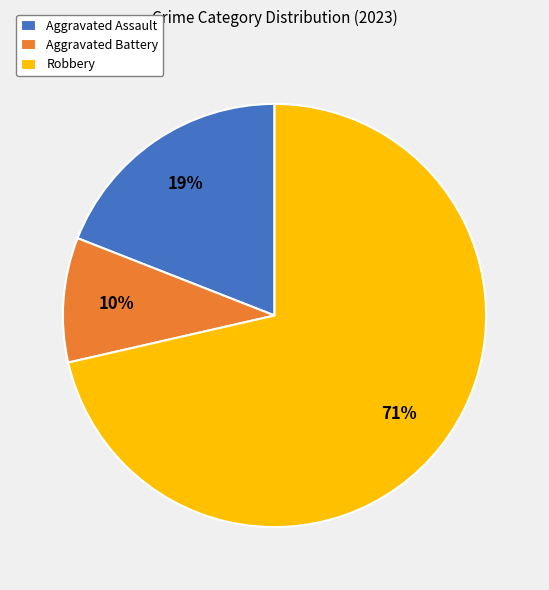

What percentage is the Aggravated Assault slice, to the nearest percent?

19%